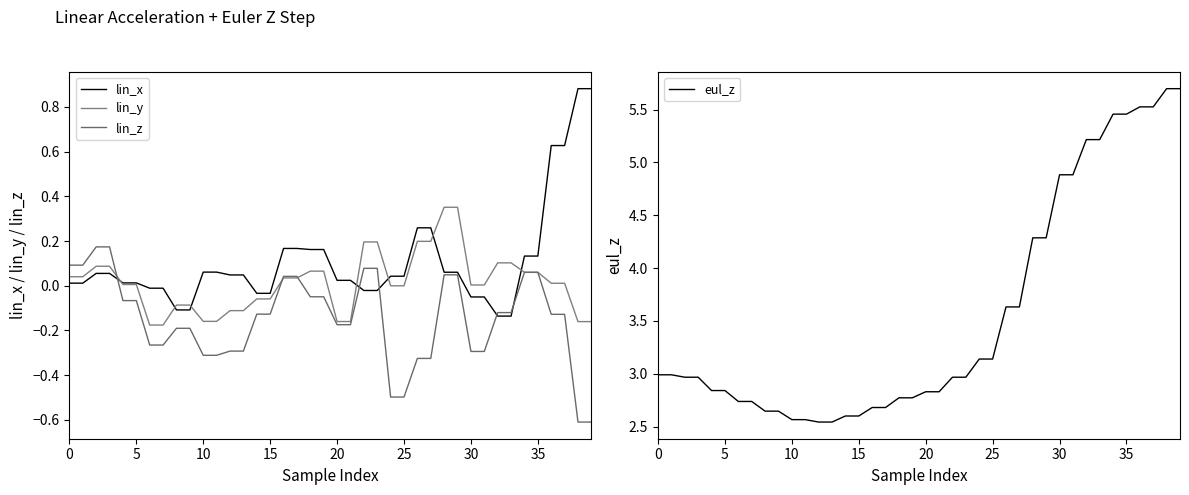

What is the difference between the second highest and minimum values in the lin_y series?

0.5